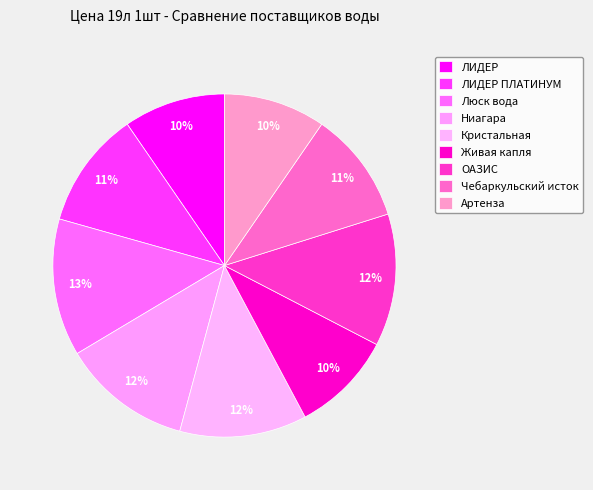

To the nearest percent, what portion does Чебаркульский исток represent?

11%